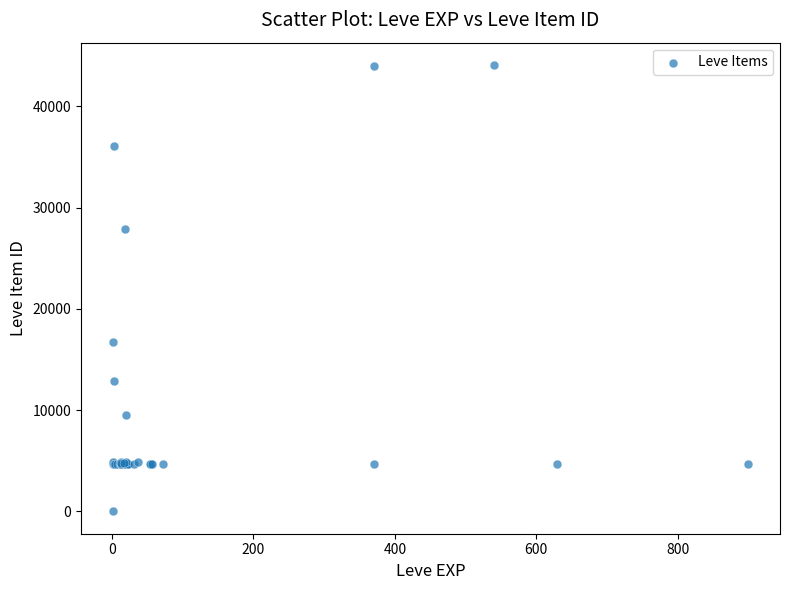

What Y value in the scatter plot is closest to 22050?

16734